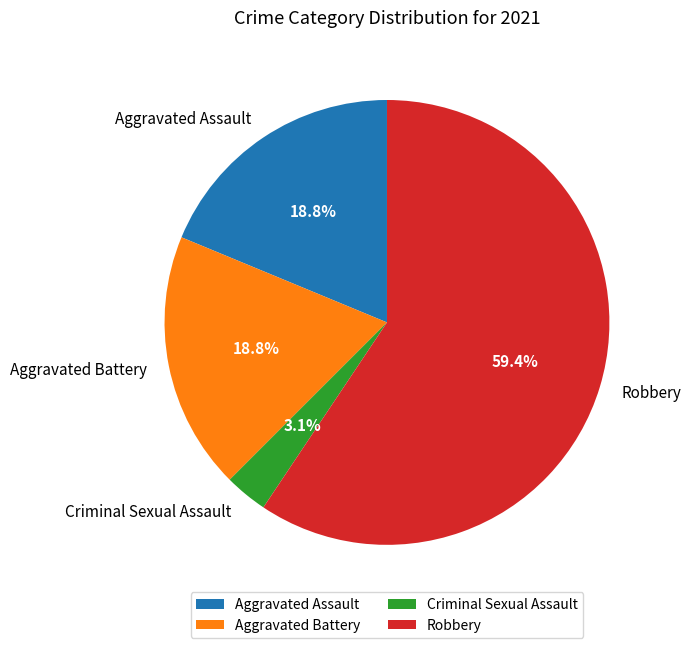

What is the smallest slice in the pie chart?

Criminal Sexual Assault